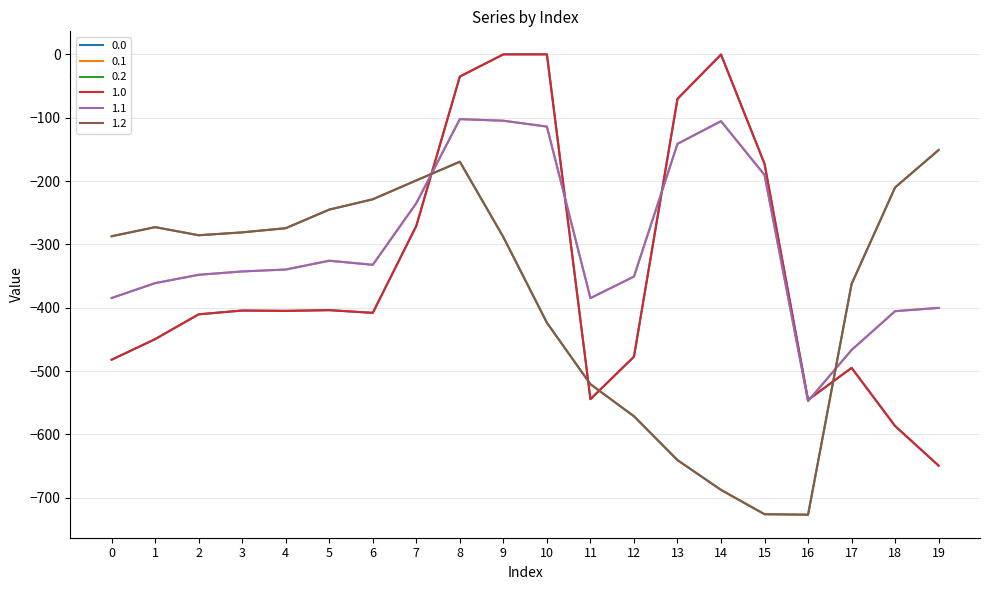

Reading left to right, transcribe all the data shown in this chart.

0.0: -482.0	-449.5	-410.3	-404.4	-404.9	-403.8	-408.0	-270.7	-35.0	0.0	0.0	-544.3	-477.2	-70.2	-0.3	-172.8	-545.4	-494.8	-586.7	-649.2
0.1: -384.6	-361.1	-347.9	-342.7	-339.6	-325.7	-332.2	-234.9	-102.3	-104.8	-114.0	-384.7	-350.8	-141.2	-105.5	-190.4	-547.3	-466.6	-405.4	-400.2
0.2: -287.1	-272.7	-285.5	-281.0	-274.4	-245.0	-228.8	-199.0	-169.5	-288.5	-423.5	-520.6	-571.2	-640.4	-687.4	-725.8	-726.6	-362.4	-210.0	-151.0
1.0: -482.0	-449.5	-410.3	-404.4	-404.9	-403.8	-408.0	-270.7	-35.0	0.0	0.0	-544.3	-477.2	-70.2	-0.3	-172.8	-545.4	-494.8	-586.7	-649.2
1.1: -384.6	-361.1	-347.9	-342.7	-339.6	-325.7	-332.2	-234.9	-102.3	-104.8	-114.0	-384.7	-350.8	-141.2	-105.5	-190.4	-547.3	-466.6	-405.4	-400.2
1.2: -287.1	-272.7	-285.5	-281.0	-274.4	-245.0	-228.8	-199.0	-169.5	-288.5	-423.5	-520.6	-571.2	-640.4	-687.4	-725.8	-726.6	-362.4	-210.0	-151.0